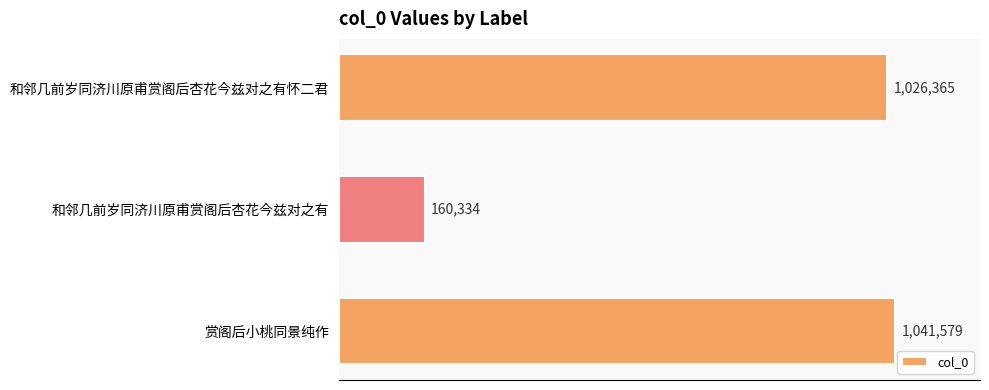

Approximately how many times larger is the value at 和邻几前岁同济川原甫赏阁后杏花今兹对之有怀二君 compared to 赏阁后小桃同景纯作?

1.0